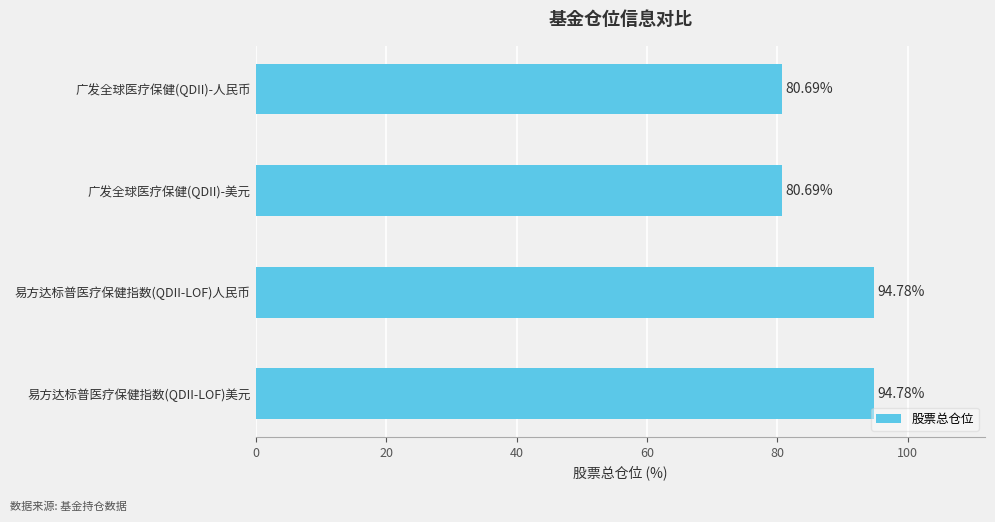

What is the sum of all values?

350.9